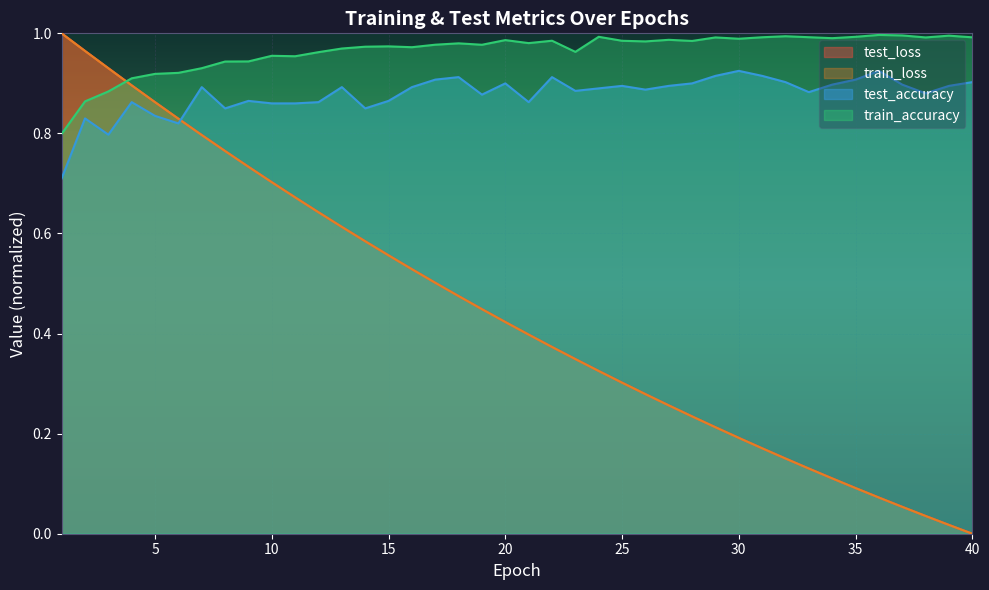

Between 16 and 37, which is larger?

16